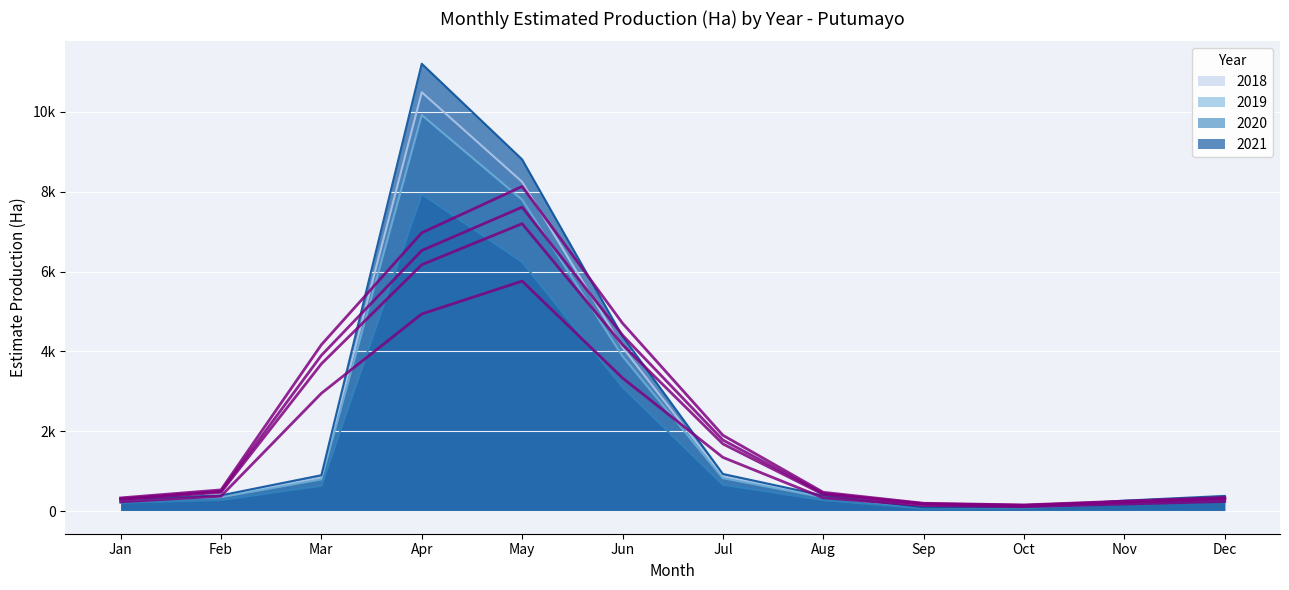

Rank the categories by 2018 value from lowest to highest.

Sep, Oct, Nov, Jan, Dec, Aug, Feb, Mar, Jul, Jun, May, Apr